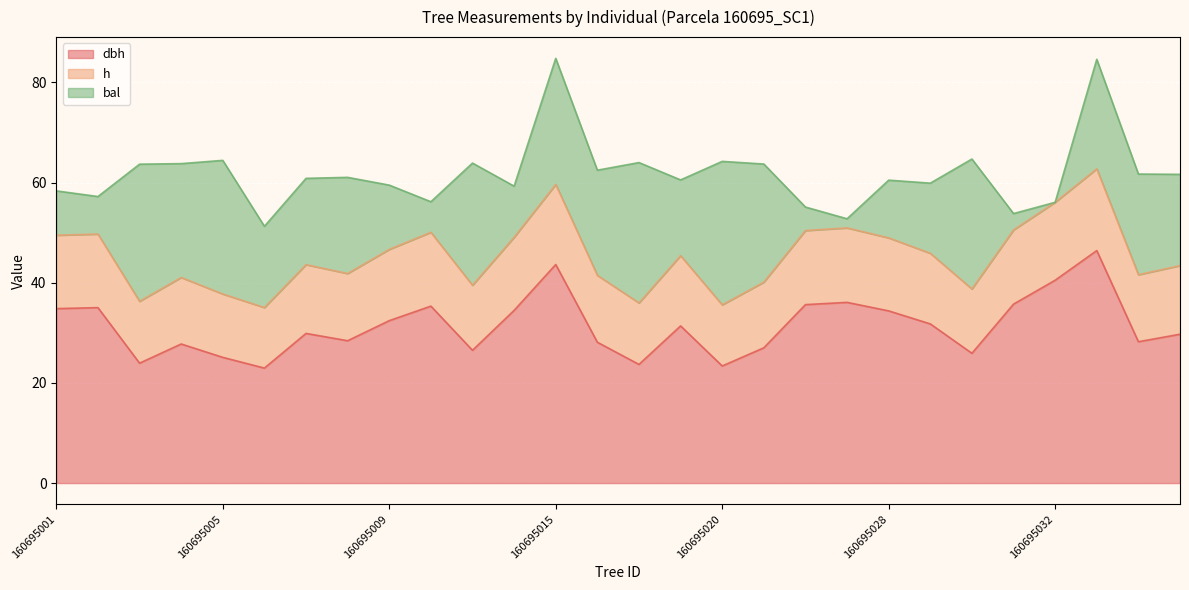

At which label does h first exceed 45?

160695001